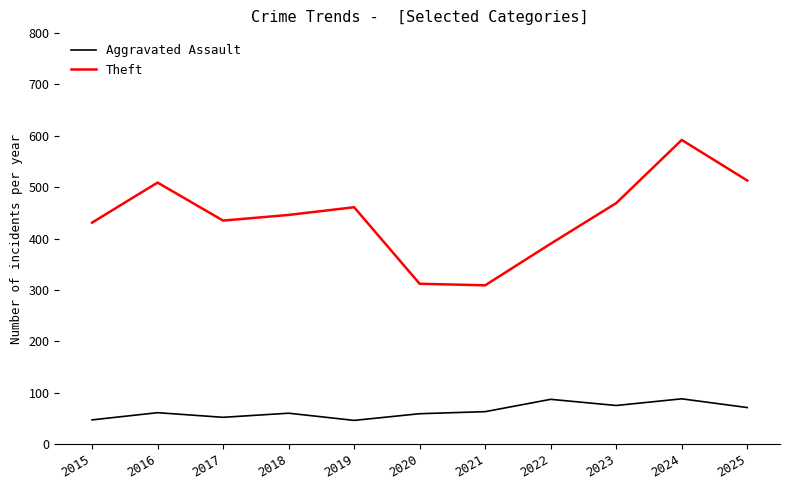

At 2016, list the series in order from smallest to largest.

Aggravated Assault, Theft